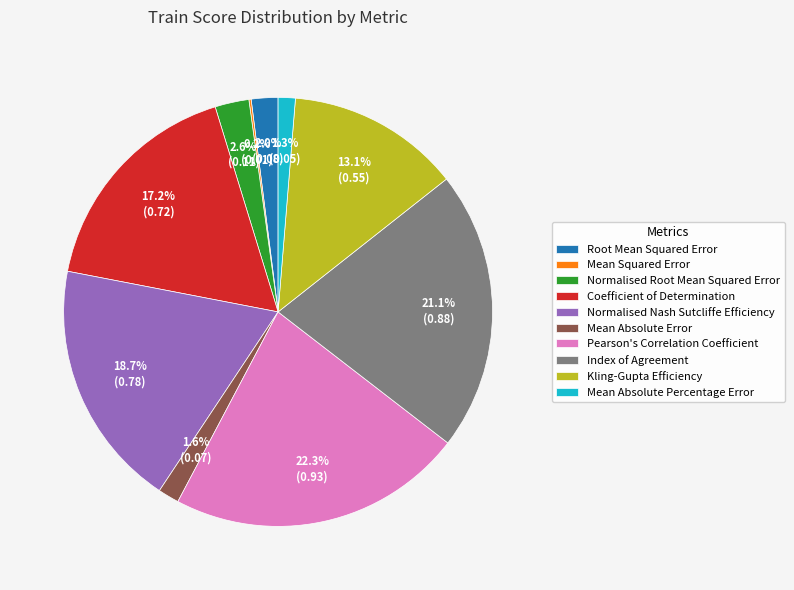

Does any single category account for the majority?

No